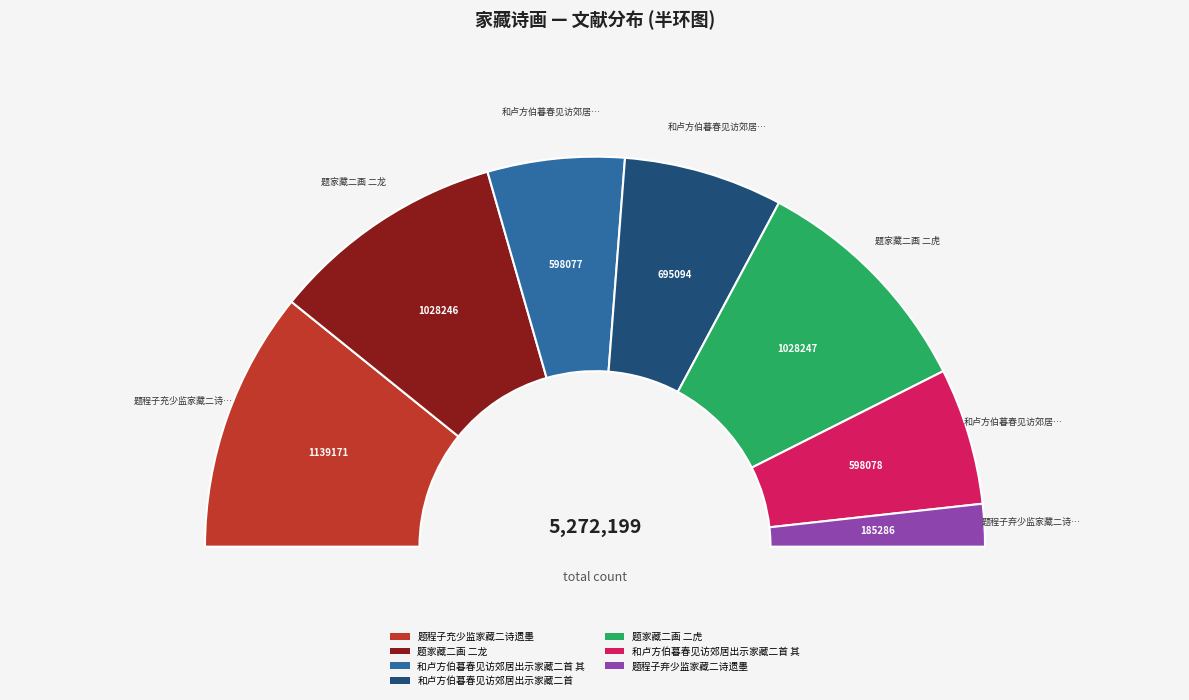

To the nearest percent, what is the difference between the largest and smallest slice percentages?

18%